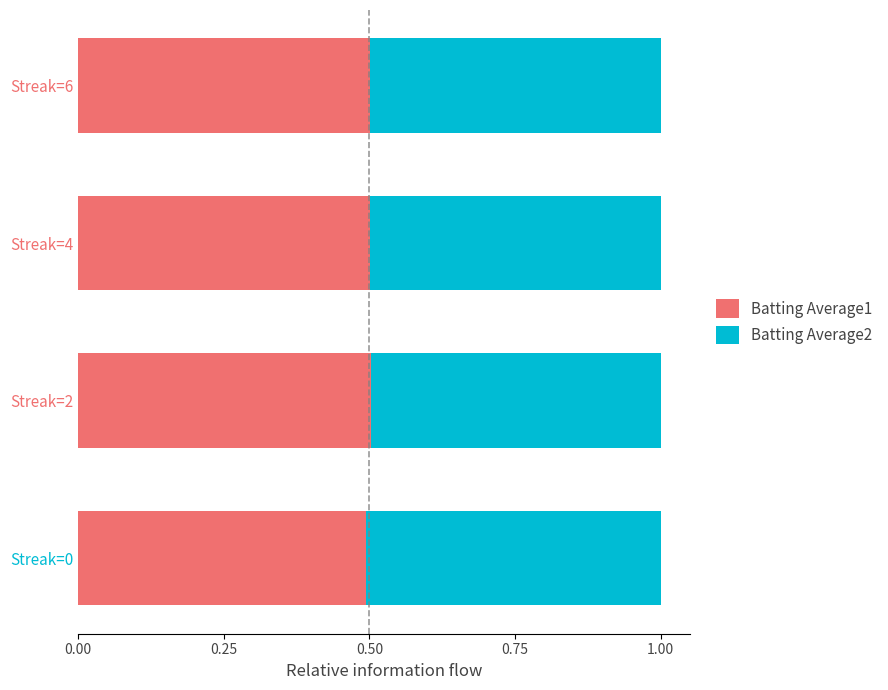

Is it true that Batting Average1 equals 0.5 at Streak=4?

True